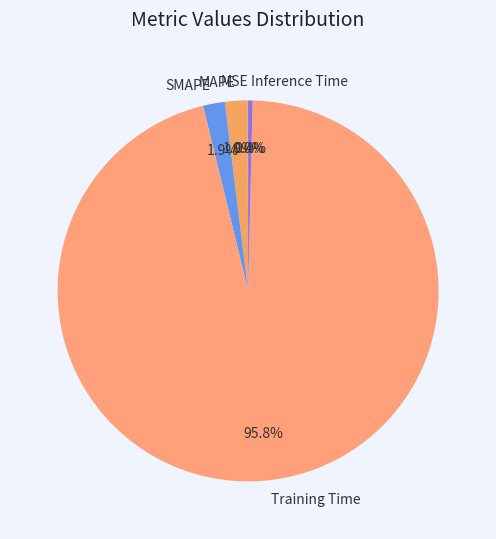

Is it true that Inference Time is 10% of the pie?

False